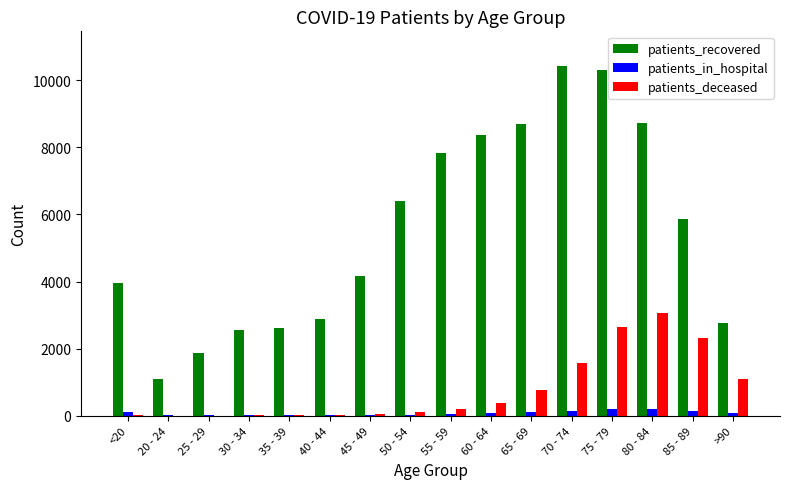

What is the sum of all patients_in_hospital values?

1293